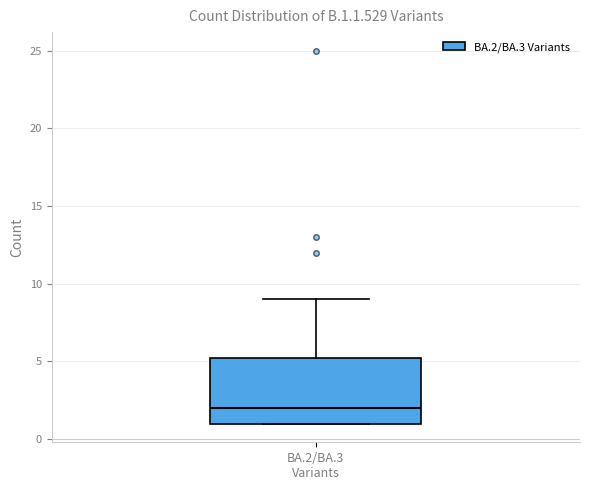

Read this box plot against the y-axis: the position of the median line, the range covered by the box, and the ends of both whiskers. The values are not printed on the chart, so give them approximately, as read against the axis.

median 2.0, box 1.0 to 5.5, whiskers 1.0 to 9.0